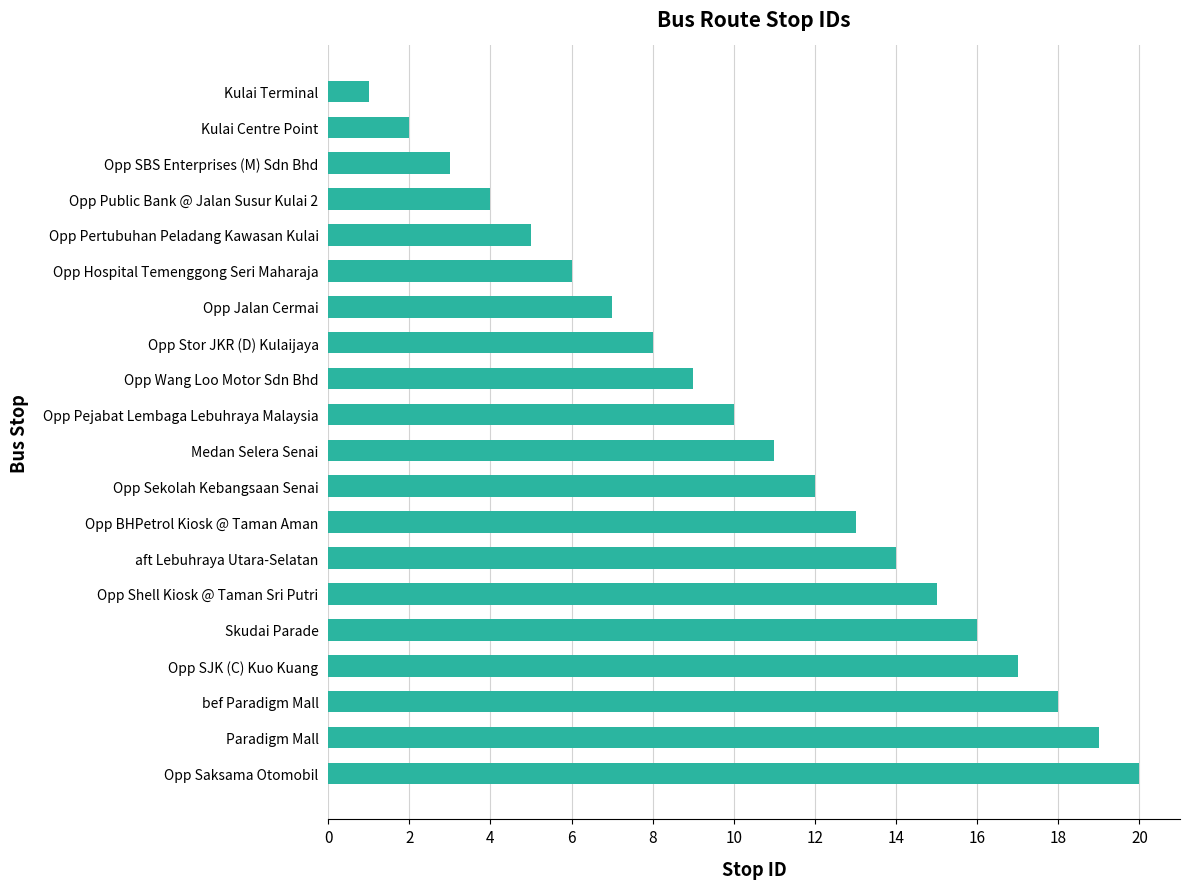

What is the maximum value shown in the chart?

20